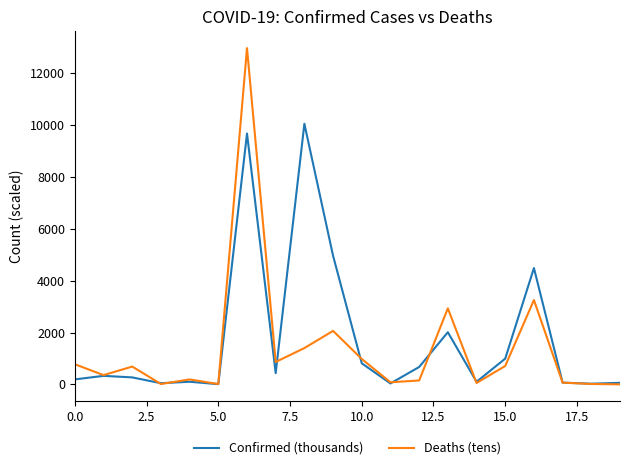

Which series has the largest range (max minus min)?

Deaths (tens)